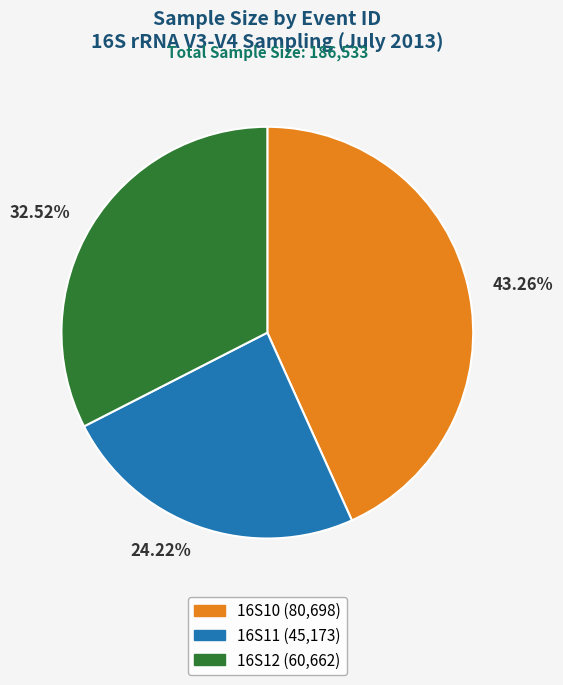

Is there a majority slice in this chart?

No